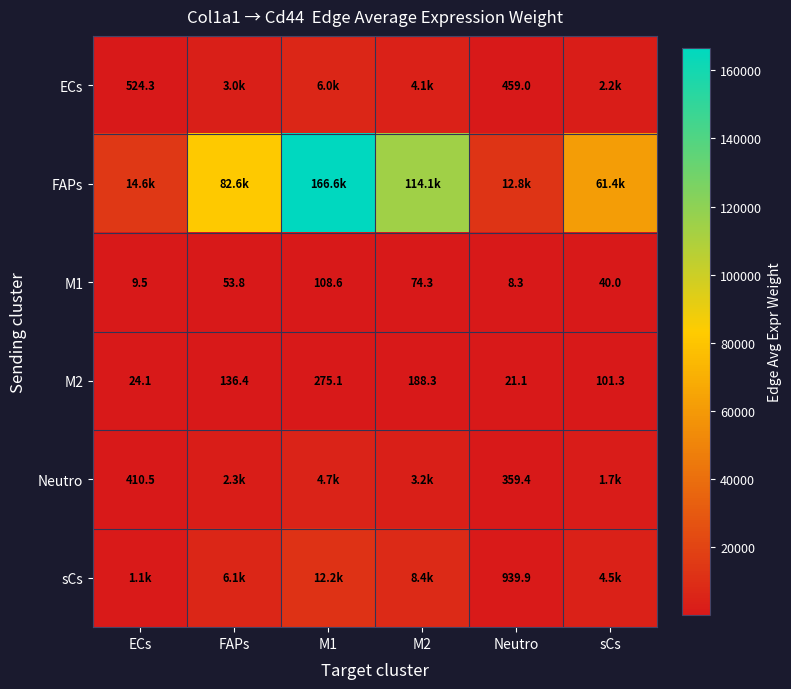

The value of sCs at sCs is 1936.8. True or false?

False